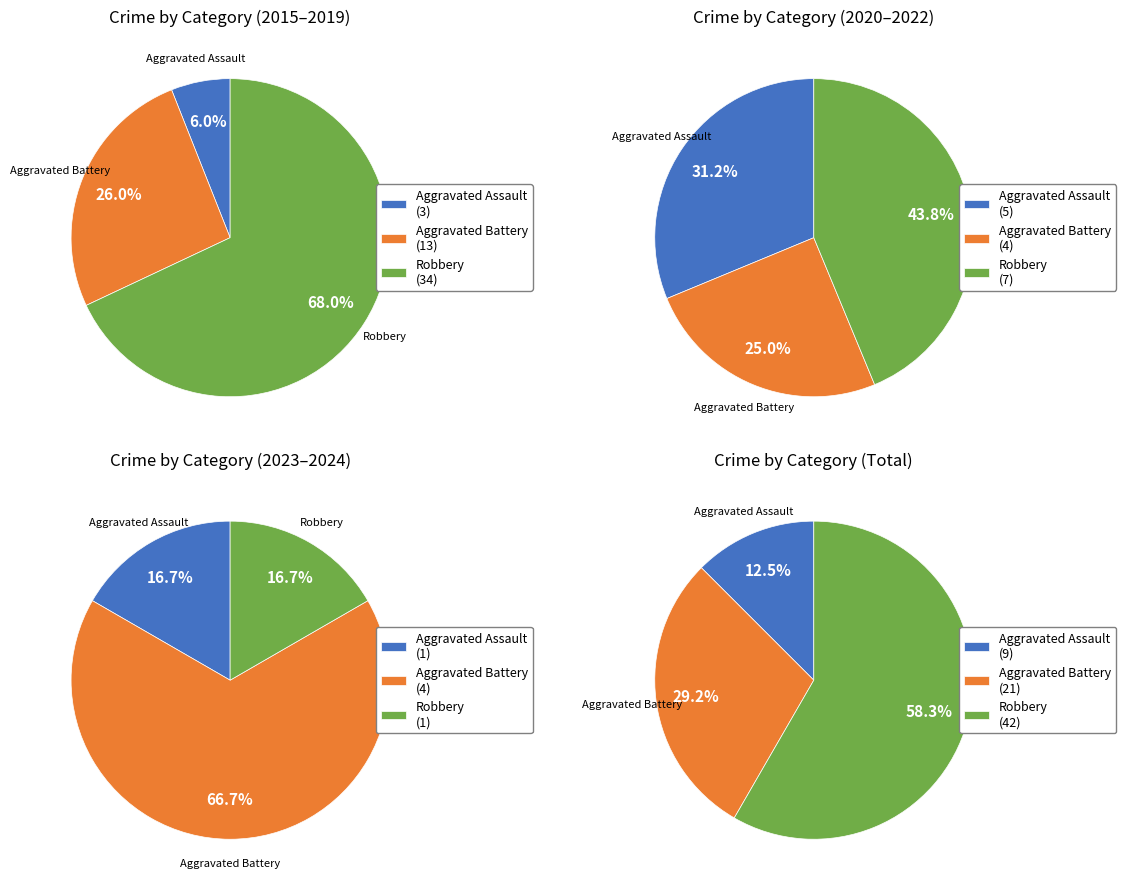

Rank the series by their maximum value, from highest to lowest.

Robbery, Aggravated Battery, Aggravated Assault